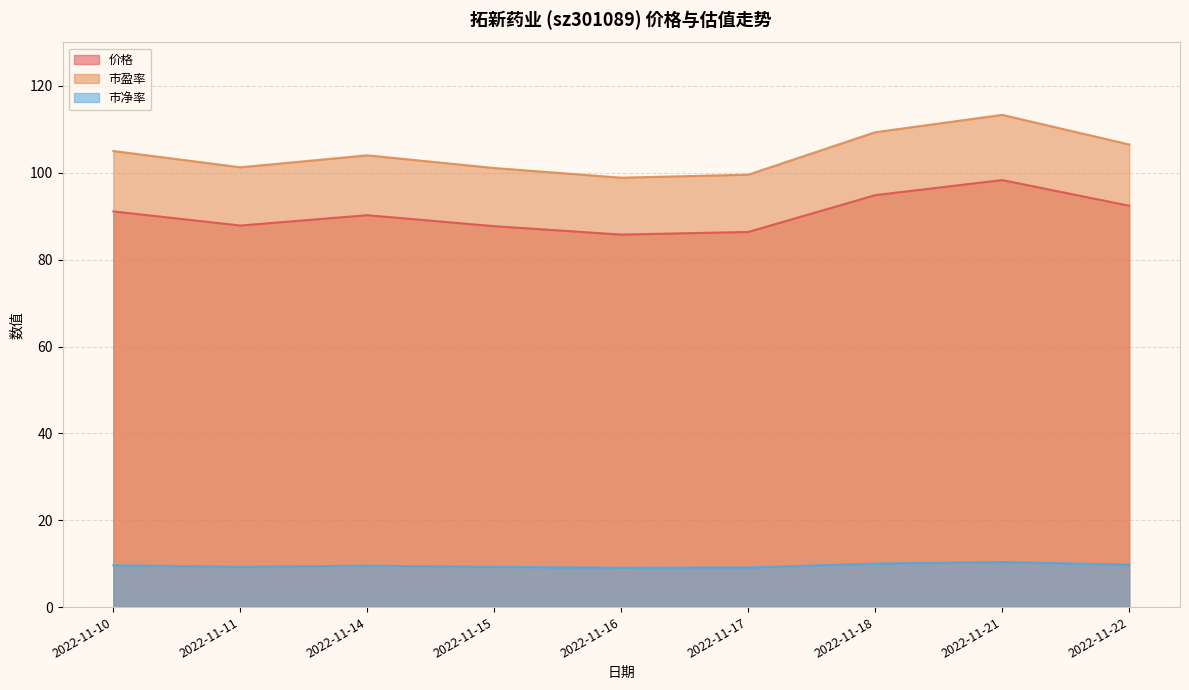

Which series has the widest spread of values?

市盈率